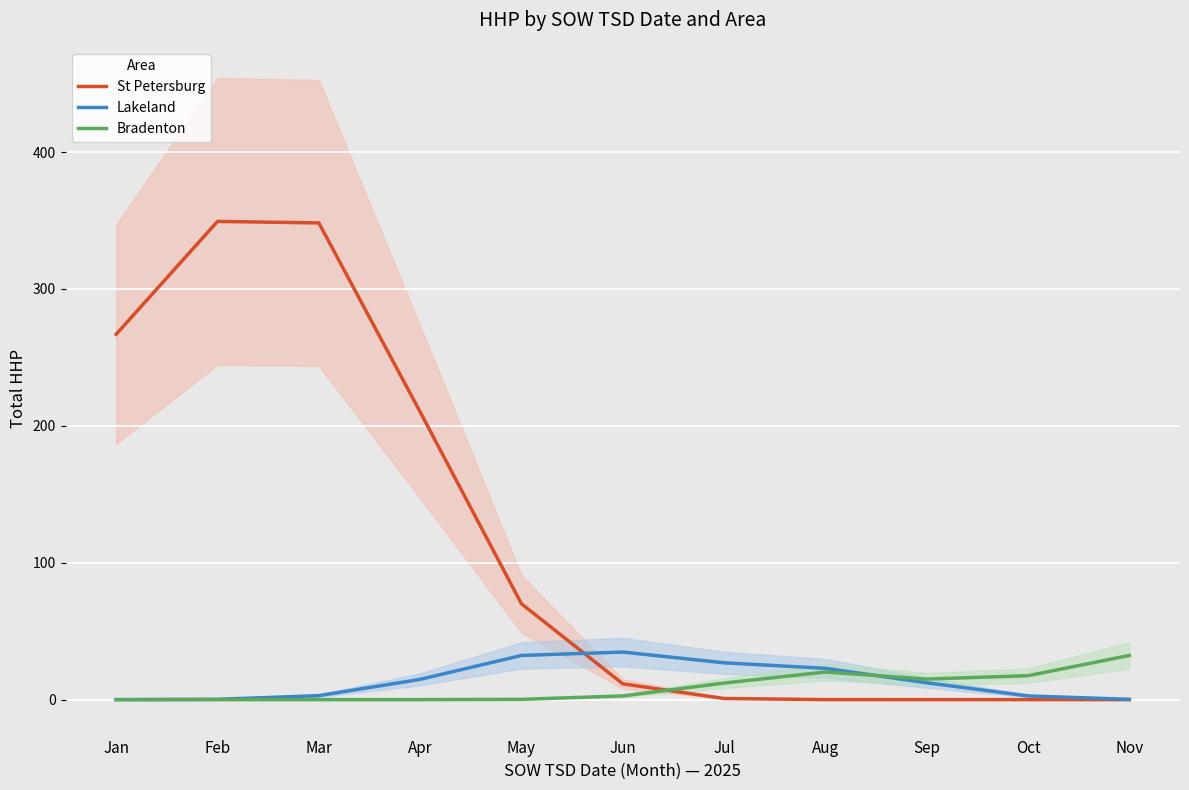

Rank the series by their maximum value, from highest to lowest.

St Petersburg, Lakeland, Bradenton